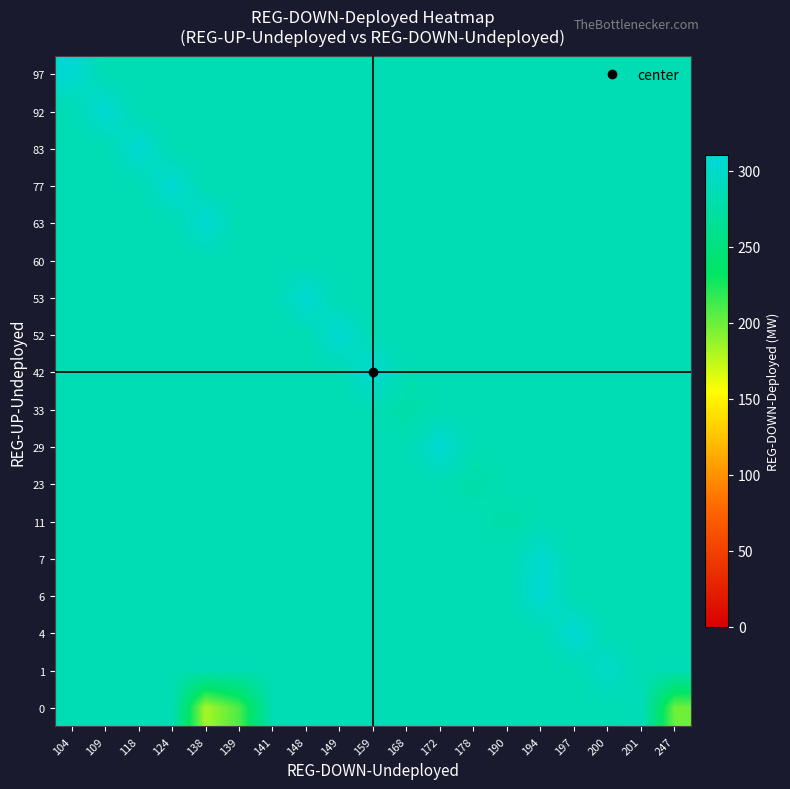

Which has a higher value, 104 or 139?

104